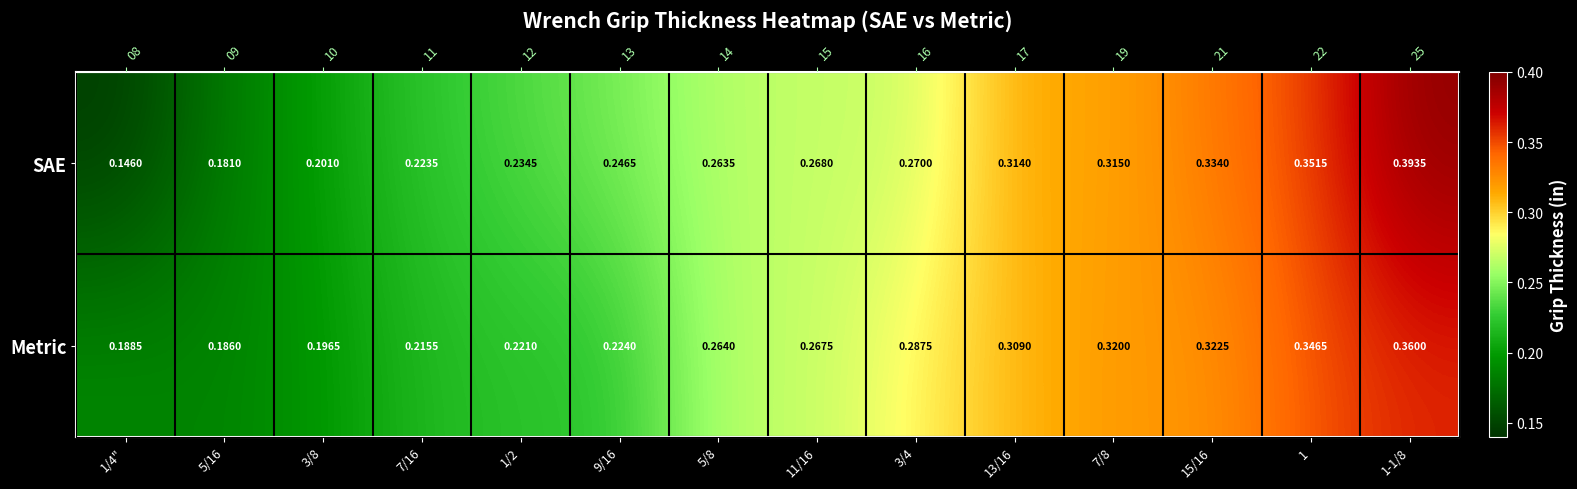

What is the difference between the maximum and second lowest values in the SAE series?

0.2